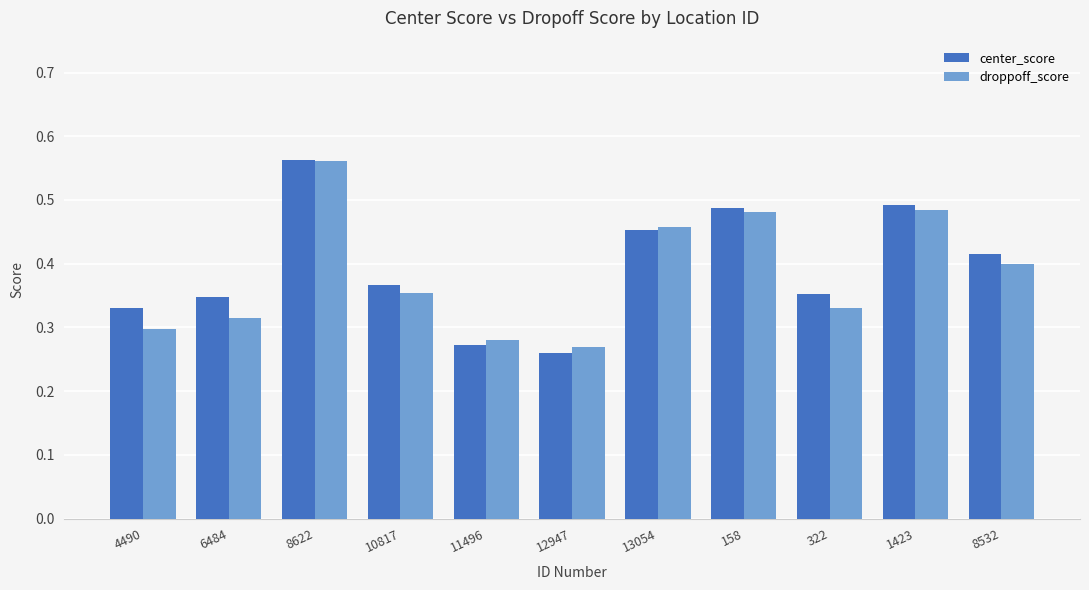

Rank the series at 1423 from lowest to highest value.

droppoff_score, center_score